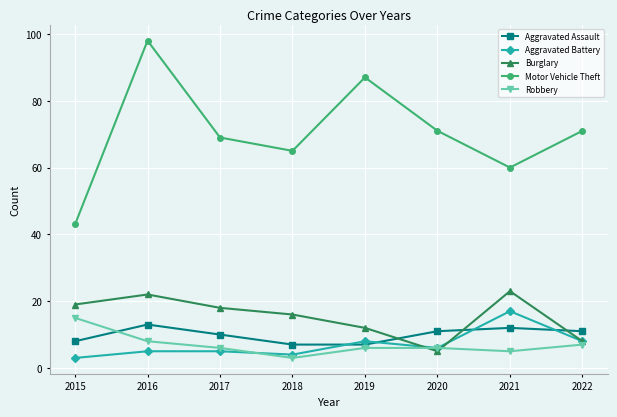

What is the approximate value of Aggravated Battery at 2015?

3